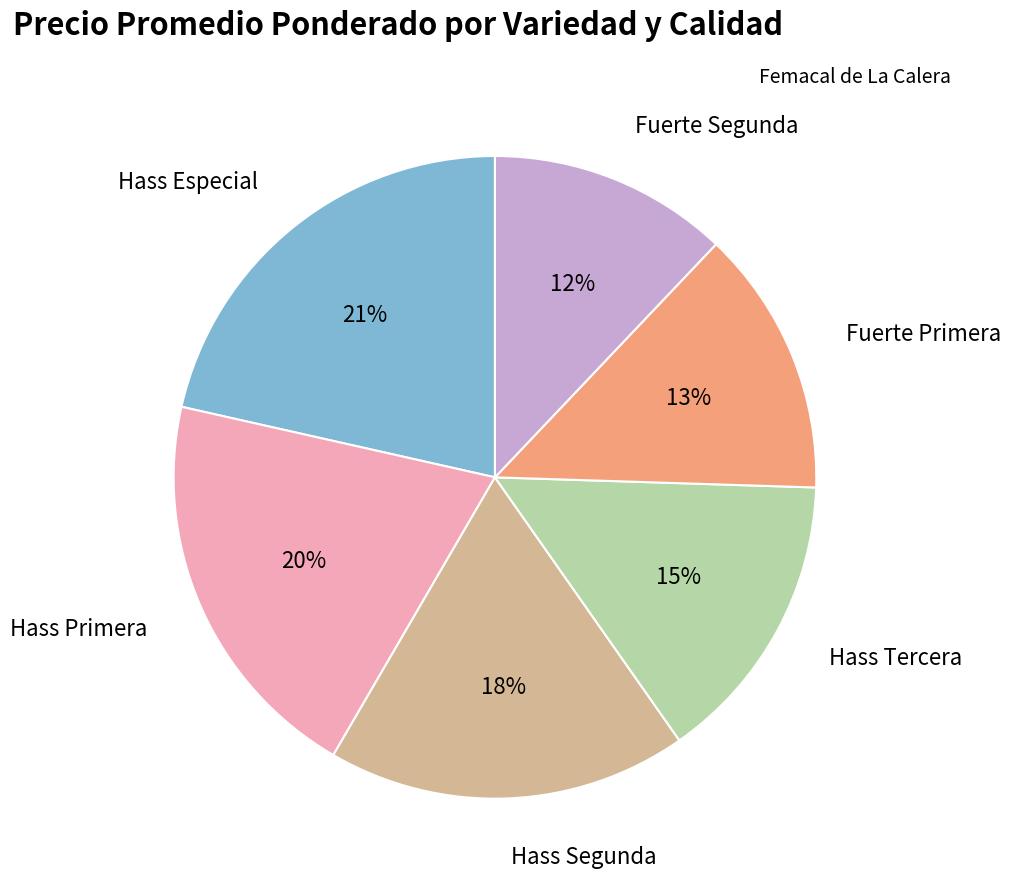

Does any single category account for the majority?

No